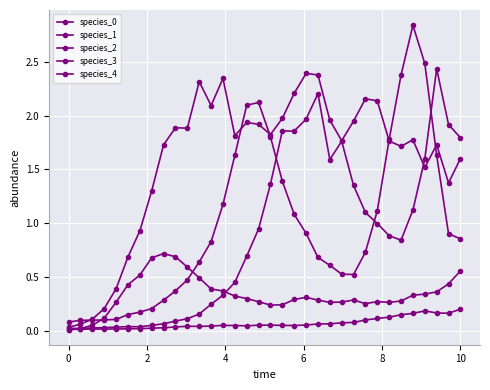

Is this an area chart (filled region under the line)?

No